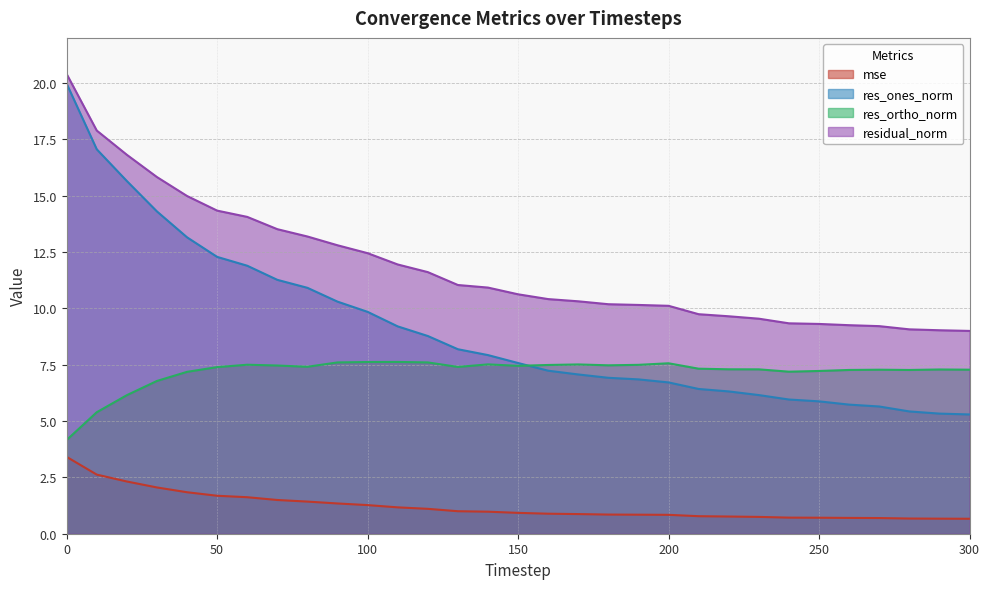

What is the difference between the maximum and minimum values in the res_ones_norm series?

14.7